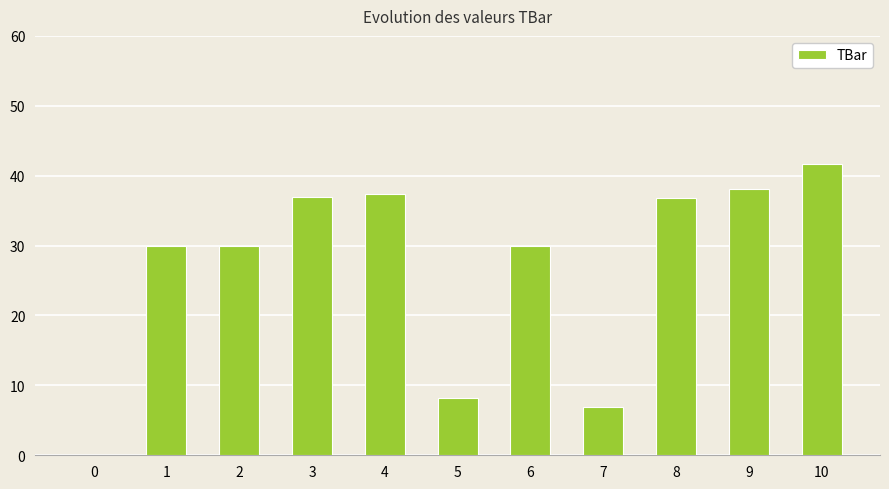

What is the sum of all values?

296.0